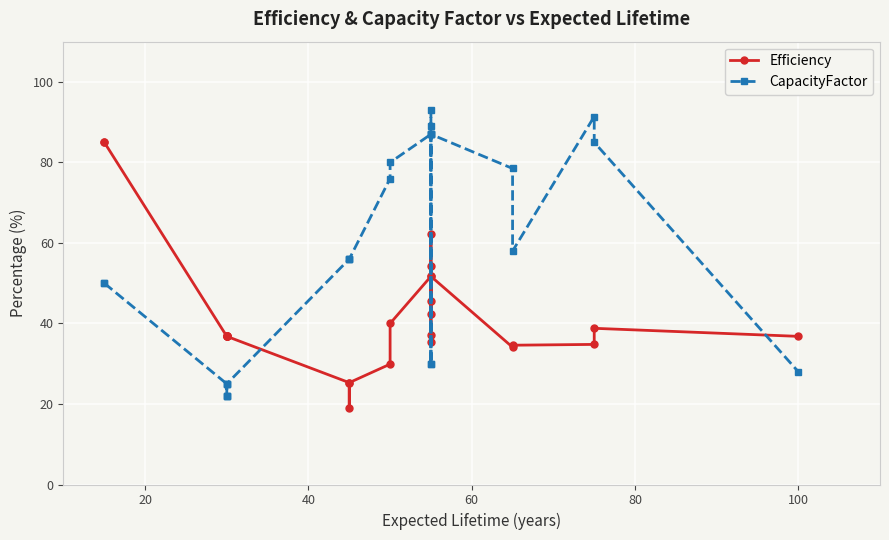

Reading right to left, extract all data points from this chart.

Efficiency: 36.8	38.8	34.8	34.6	34.1	51.7	42.3	62.1	54.2	37.1	35.3	45.5	51.7	40.0	29.9	25.3	19.0	25.3	36.8	36.8	36.8	36.8	36.8	36.8	85.0	85.0
CapacityFactor: 28.0	85.0	91.4	58.0	78.5	87.0	30.0	87.0	87.0	30.0	89.0	93.0	87.0	80.0	76.0	56.0	56.0	56.0	25.0	25.0	22.0	22.0	22.0	25.0	50.0	50.0